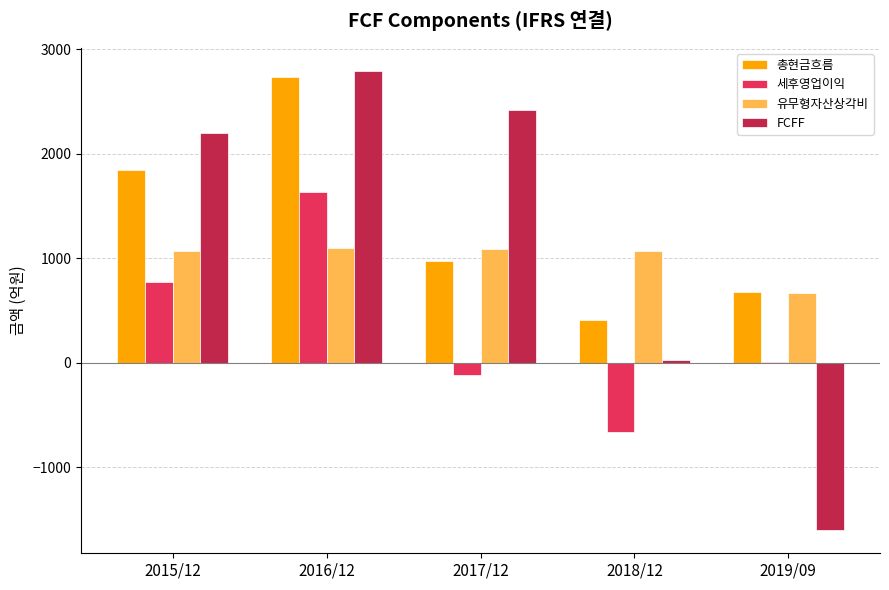

The value of 유무형자산상각비 at 2019/09 is 1188. True or false?

False